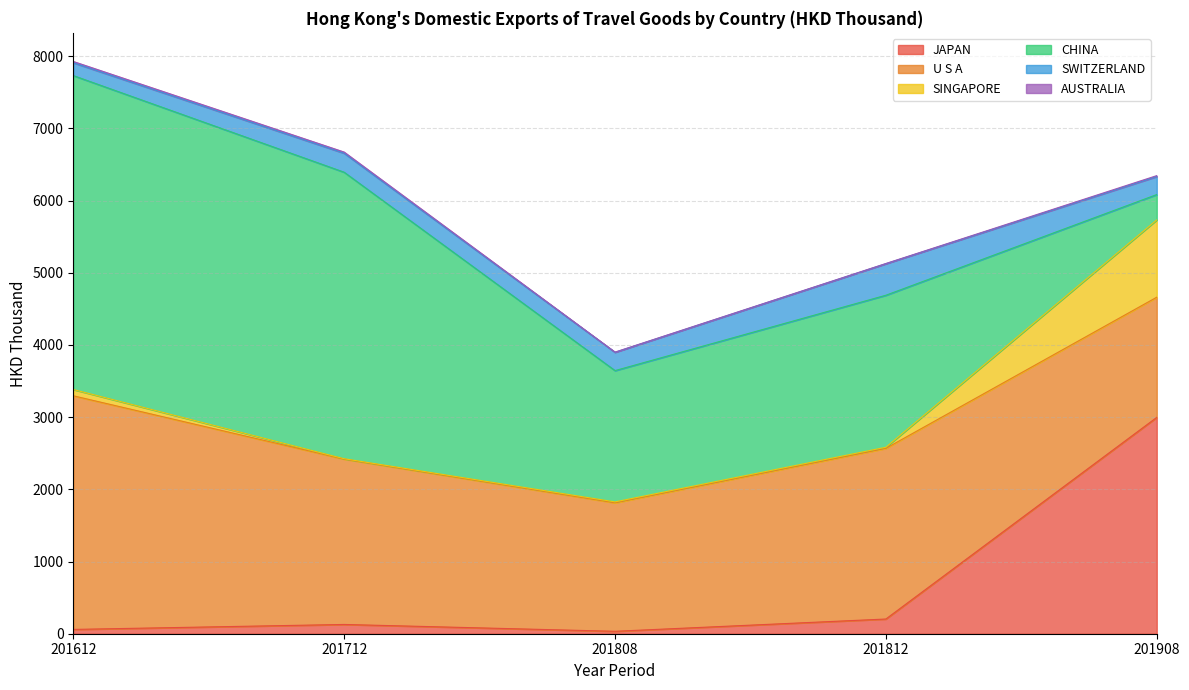

What is the total value across all series at 201812?

5128.8